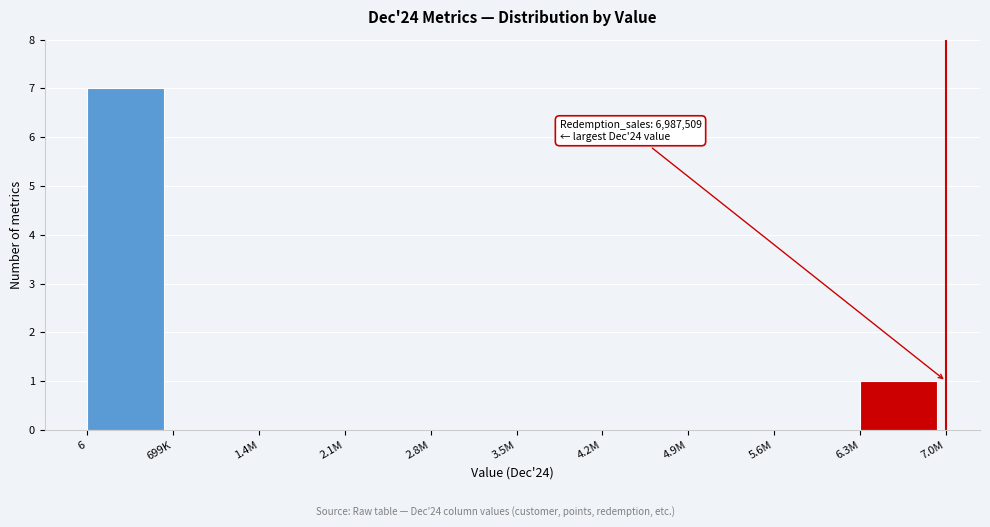

Reading left to right, what are all the values shown in this chart?

6=7	699K=0	1.4M=0	2.1M=0	2.8M=0	3.5M=0	4.2M=0	4.9M=0	5.6M=0	6.3M=1